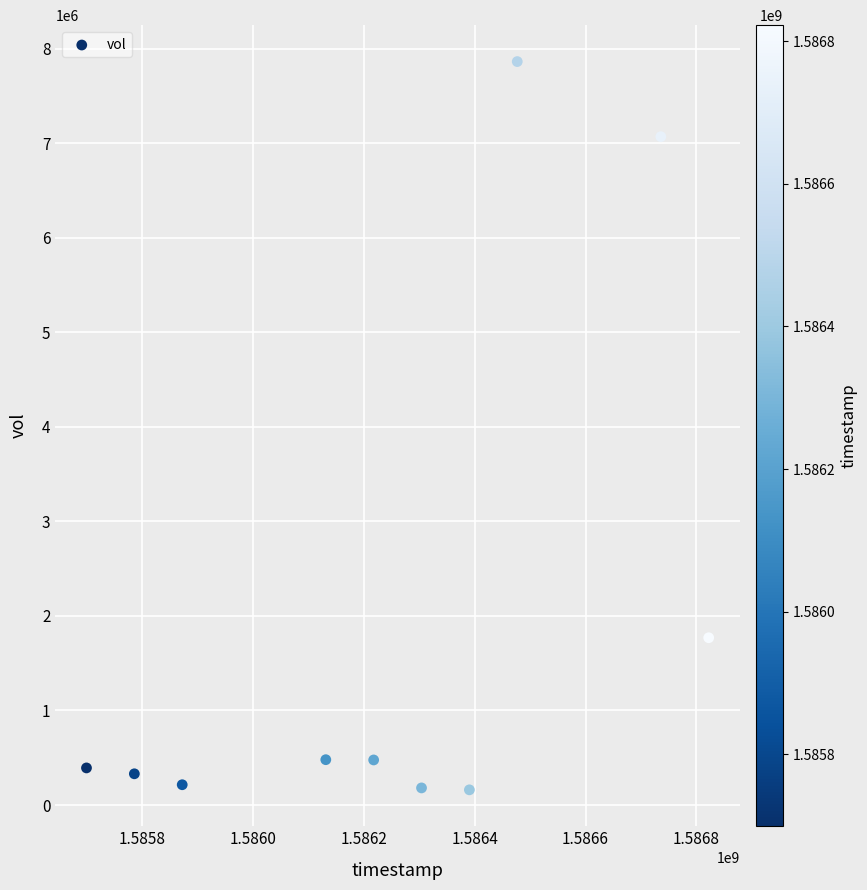

What is the average Y value?

1894240